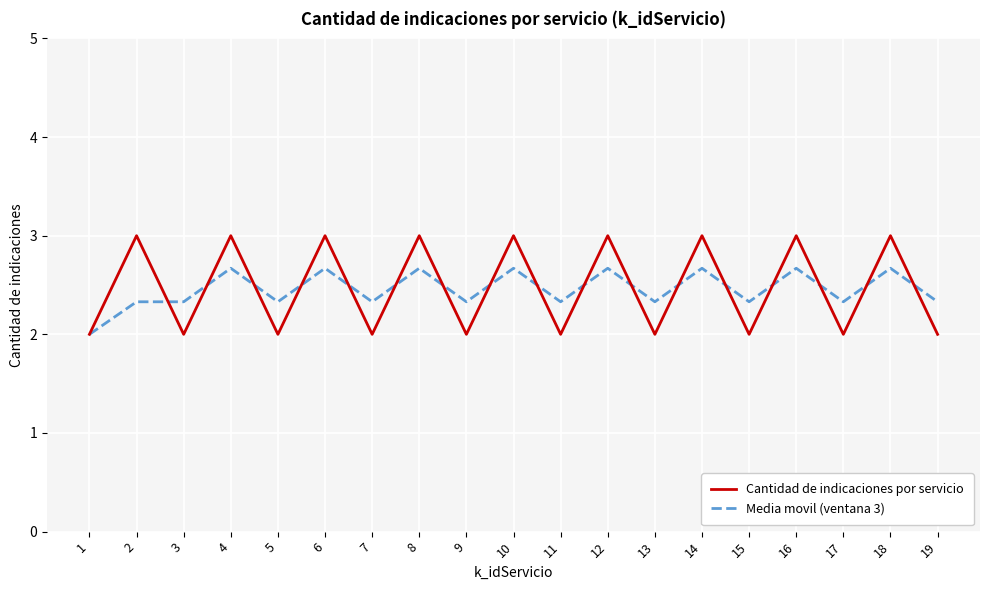

Read the Cantidad de indicaciones por servicio value at 5.

2.0